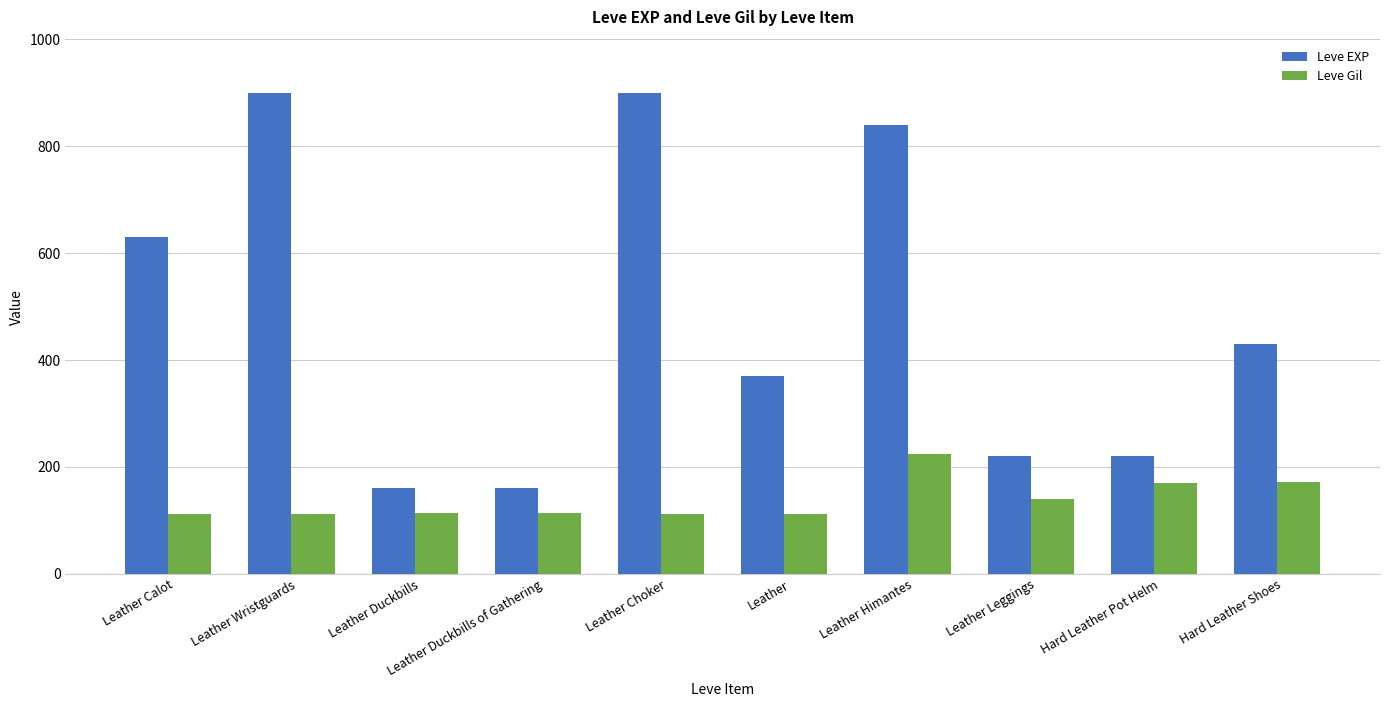

How many values in the Leve EXP series are below 430?

5